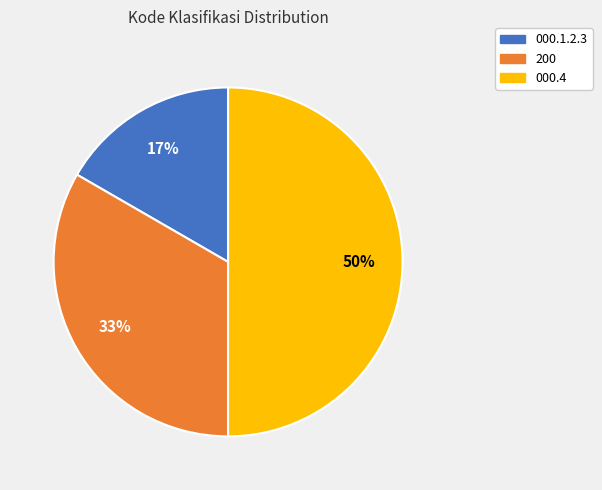

Does 000.1.2.3 account for over 50% of the chart?

No